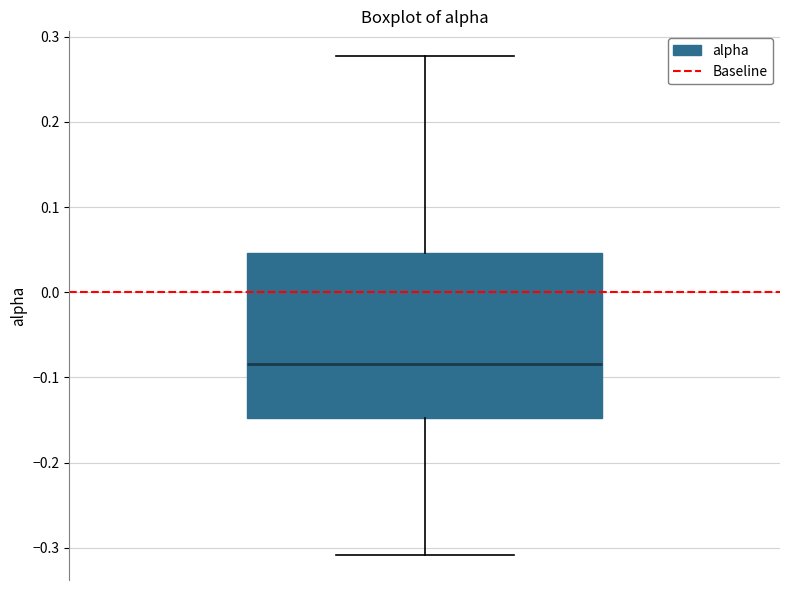

Read this box plot against the y-axis: the position of the median line, the range covered by the box, and the ends of both whiskers. The values are not printed on the chart, so give them approximately, as read against the axis.

median -0.08, box -0.15 to 0.05, whiskers -0.31 to 0.28